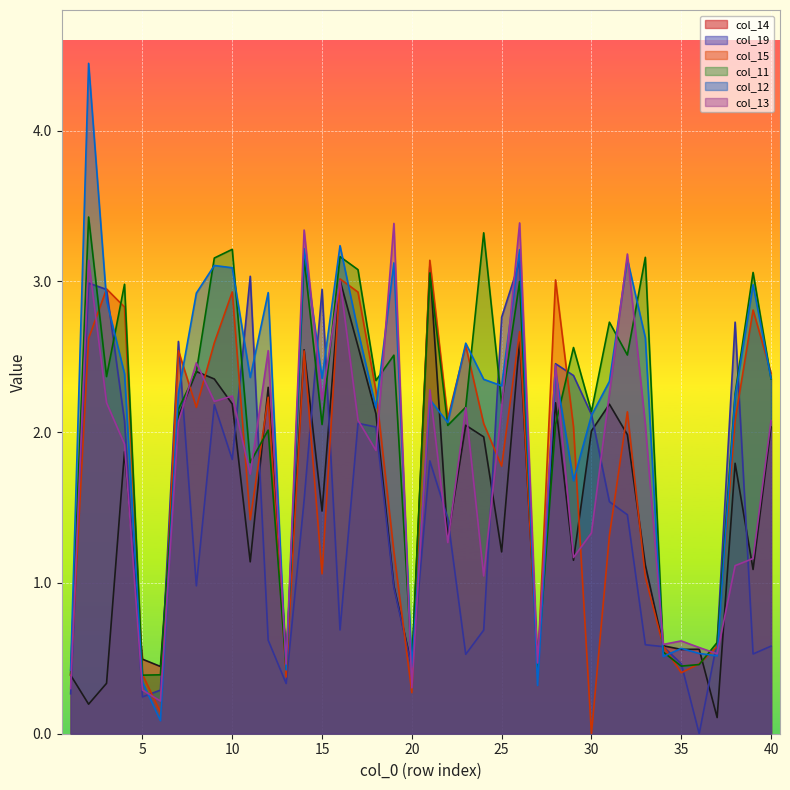

Does the chart display data point markers on the line(s)?

No